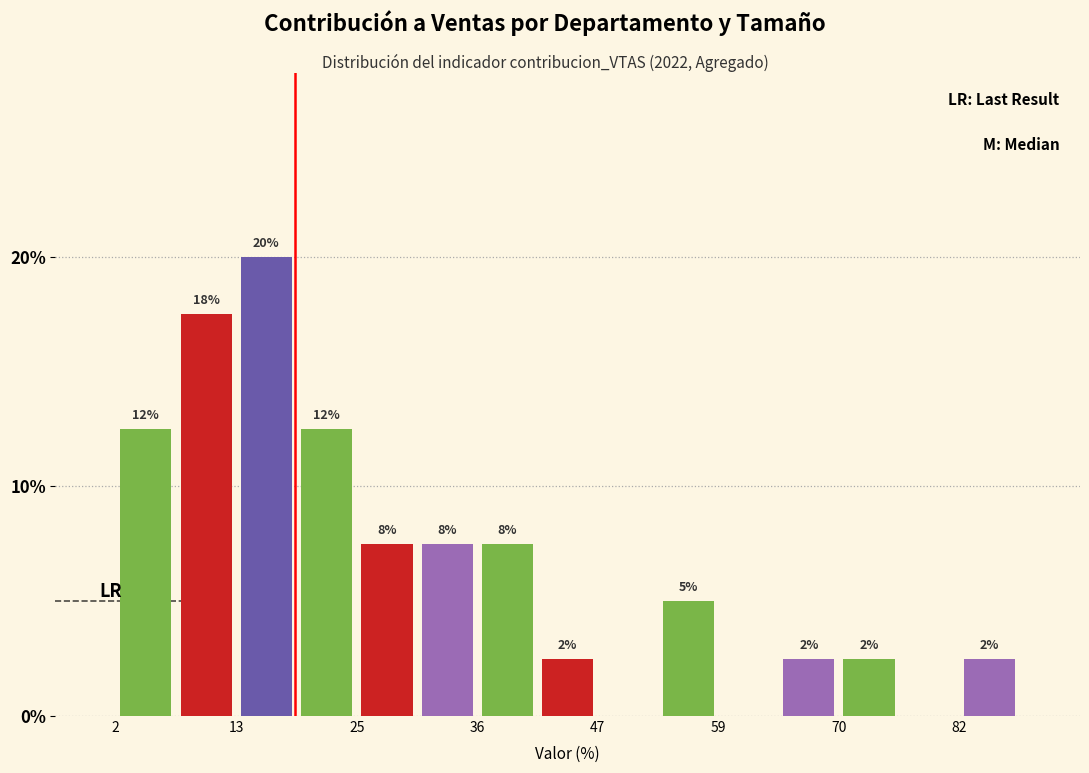

Around what value on the x-axis is the tallest bar? Give the approximate position of its centre, as read against the axis.

16